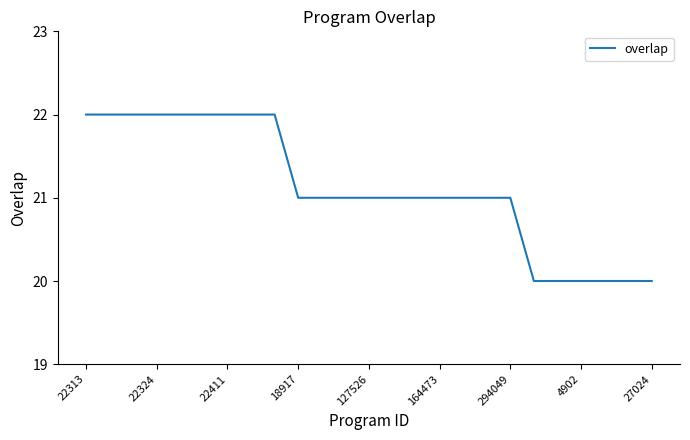

What is the sum of all values?

528